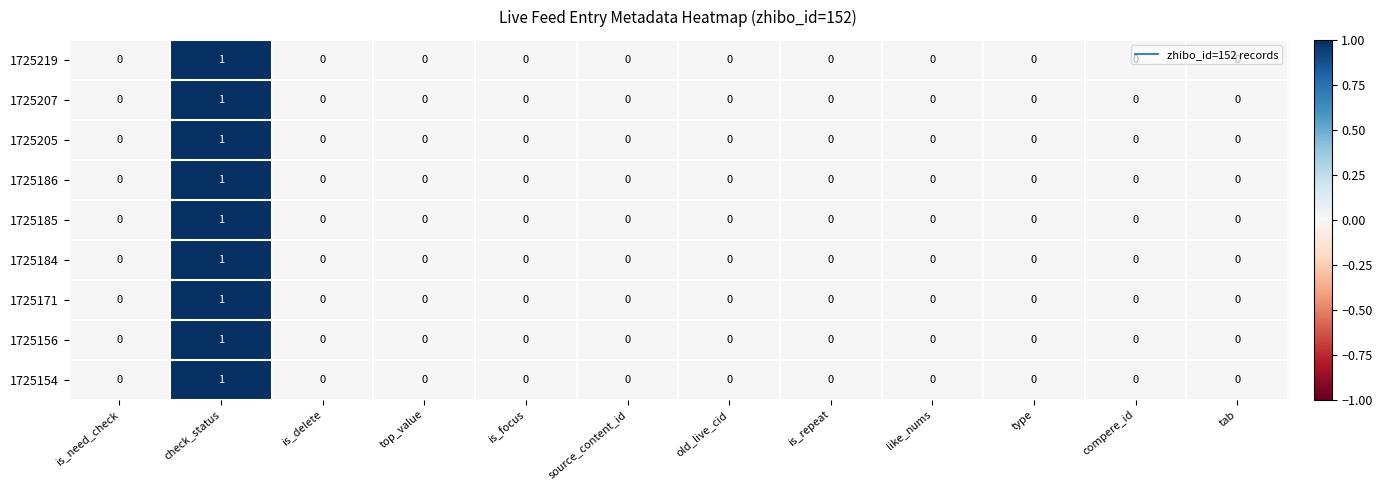

Count the 1725184 values in the range 0 to 1.

12